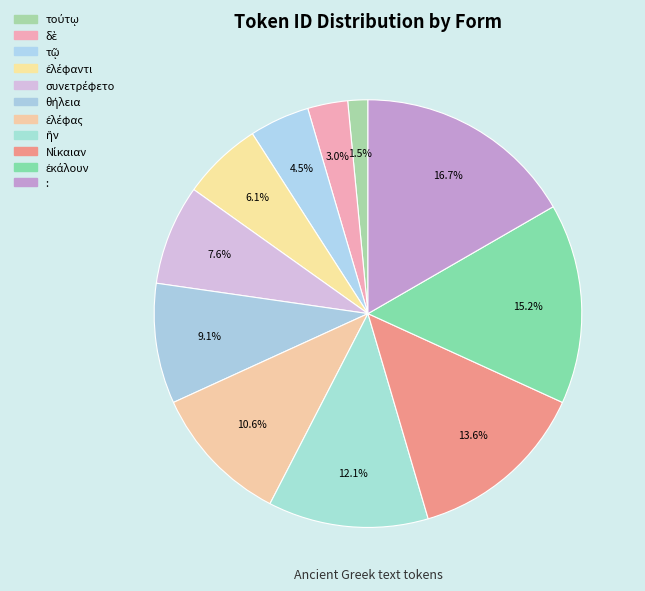

How many slices are in this pie chart?

11